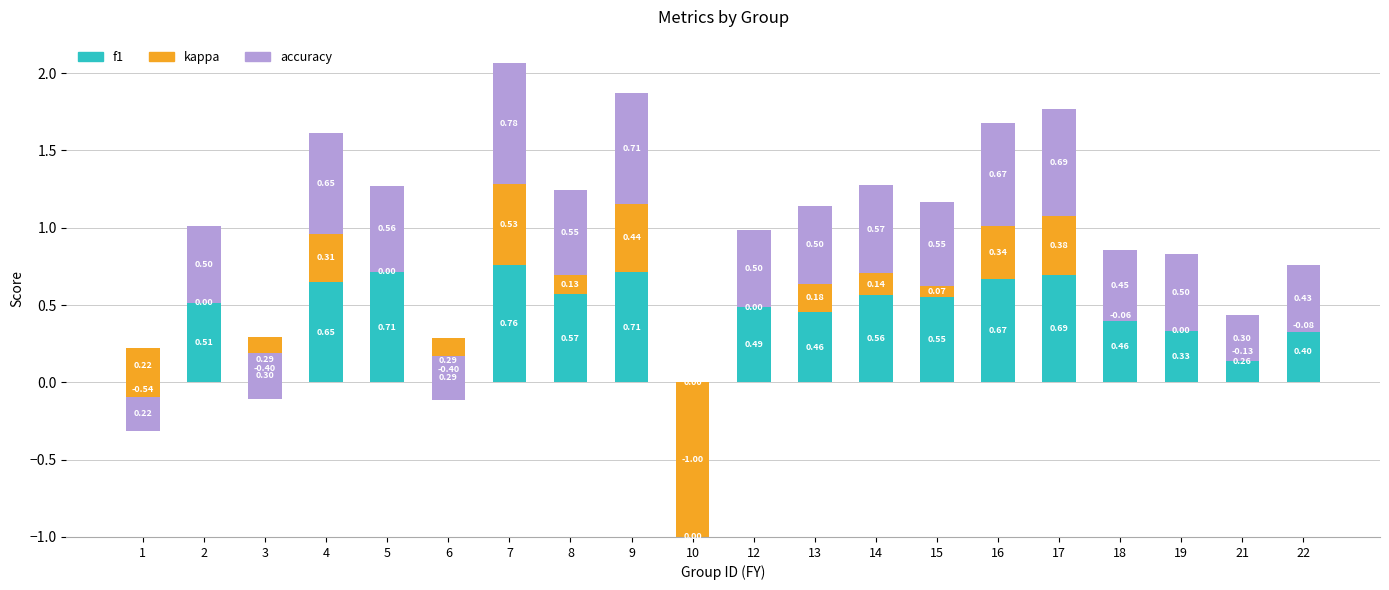

Is it true that accuracy equals 0.2 at 1?

True